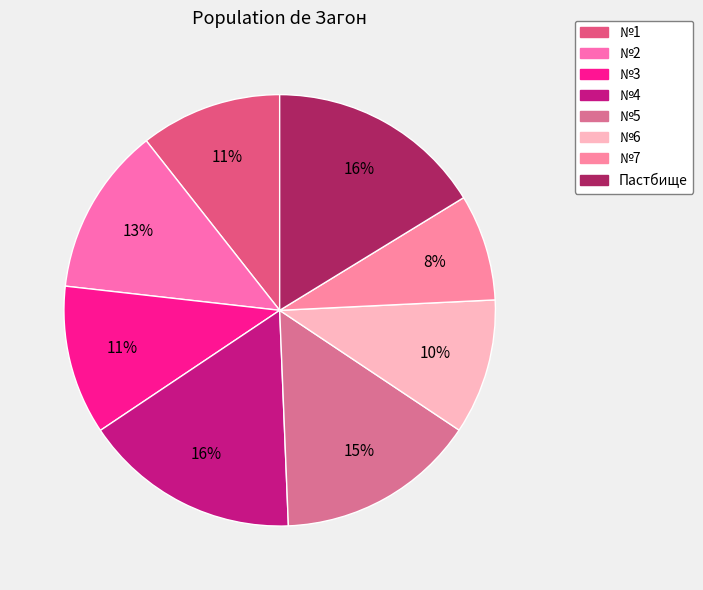

How many segments does this pie chart have?

8